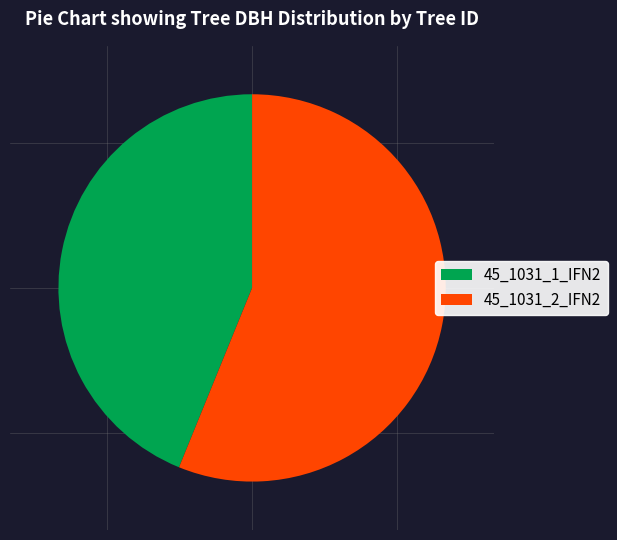

How many segments does this pie chart have?

2